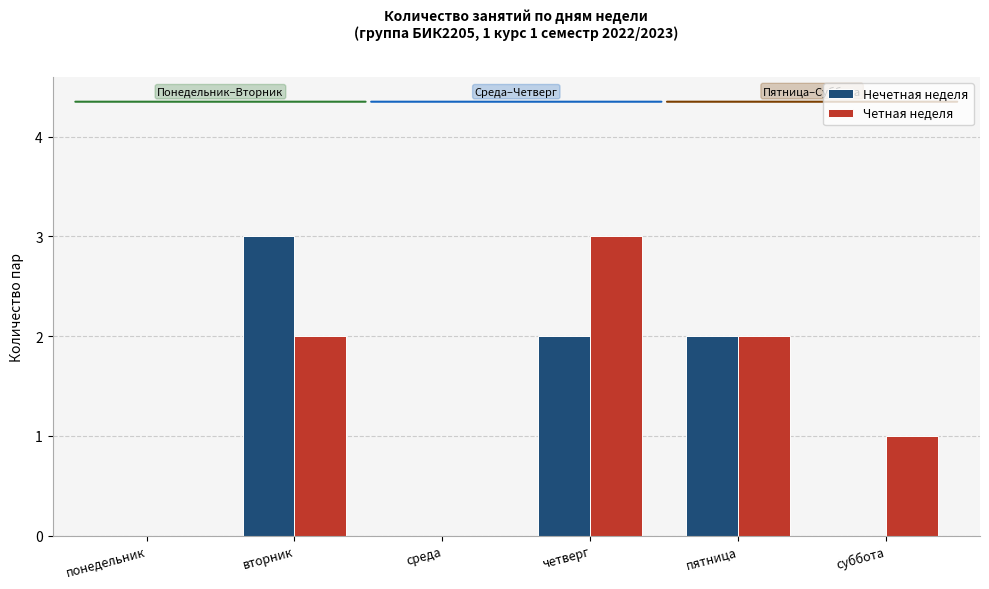

What value does the Нечетная неделя series have at вторник?

3